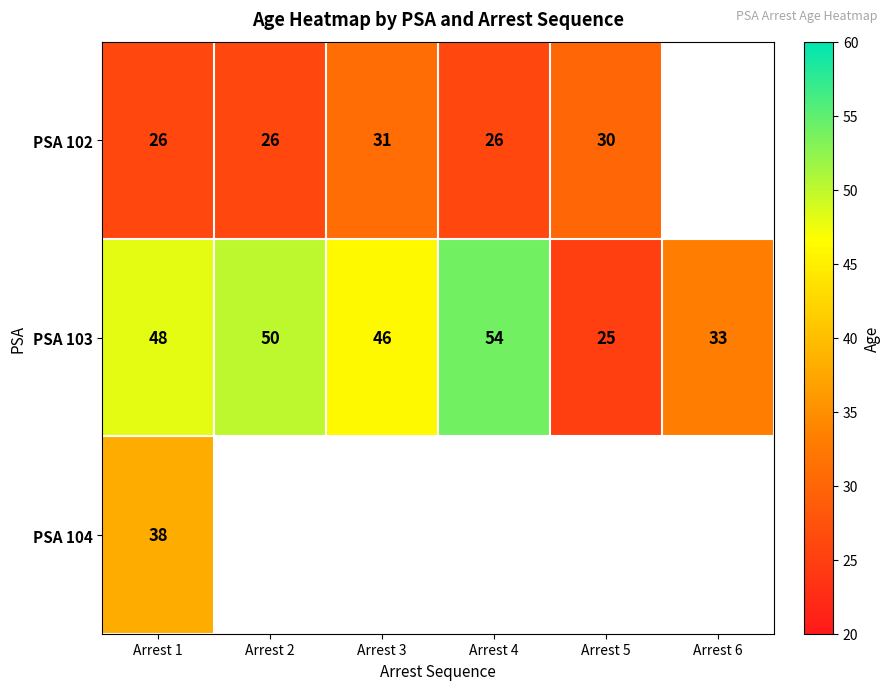

What is the total value across all series at Arrest 1?

112